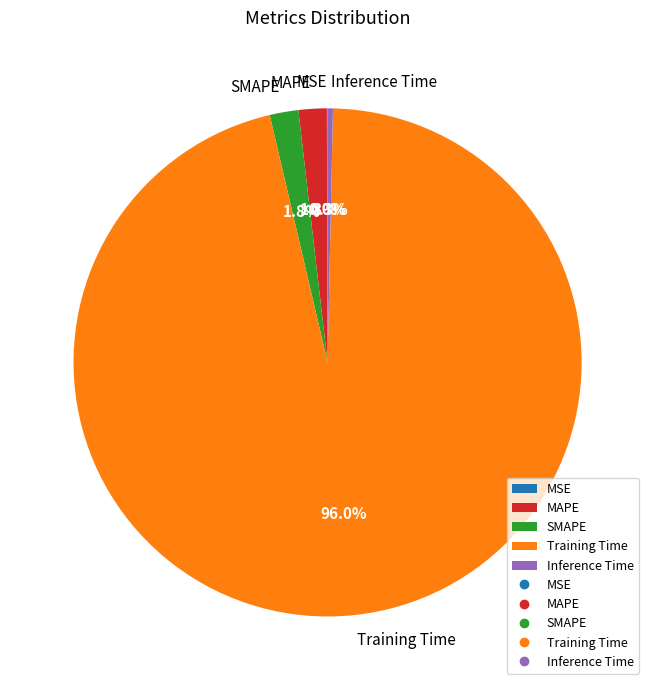

What portion of the pie excludes MAPE?

98.2%